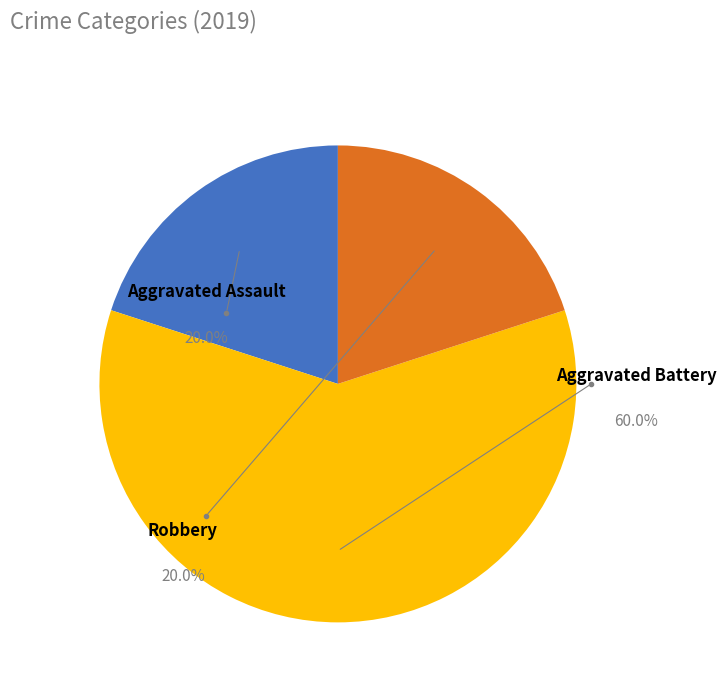

What is the smallest slice in the pie chart?

Aggravated Assault